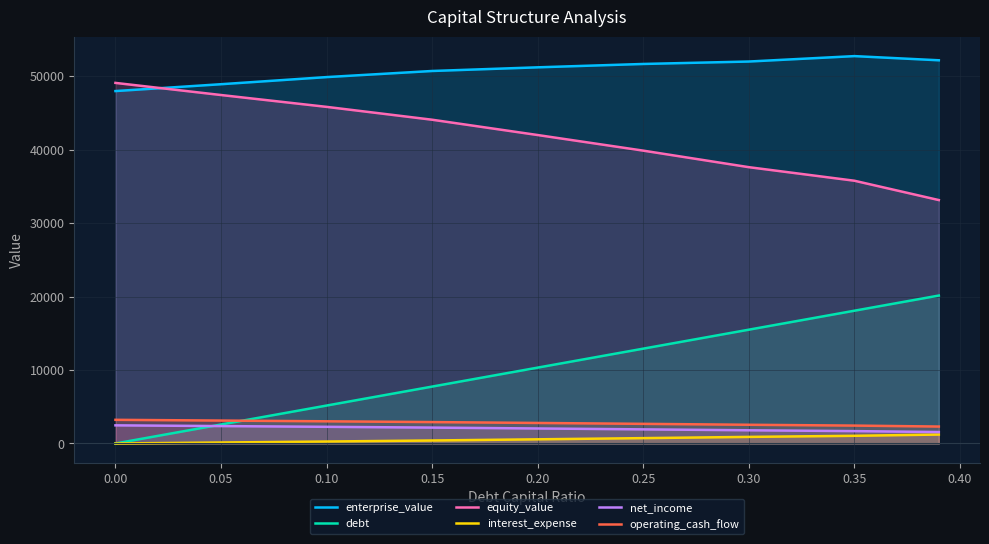

Which series has the widest spread of values?

debt